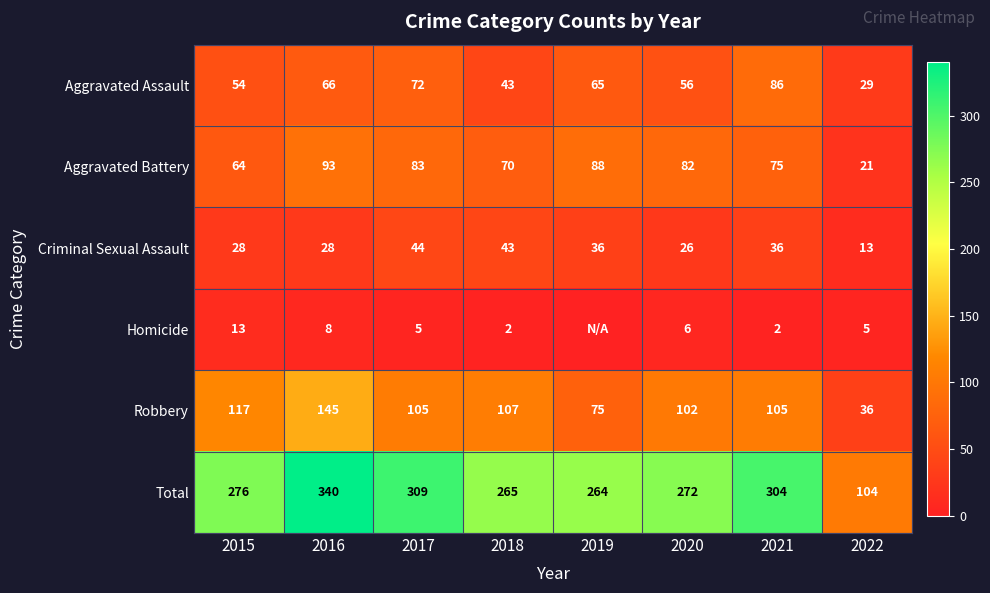

Is it true that Aggravated Battery equals 139 at 2016?

False